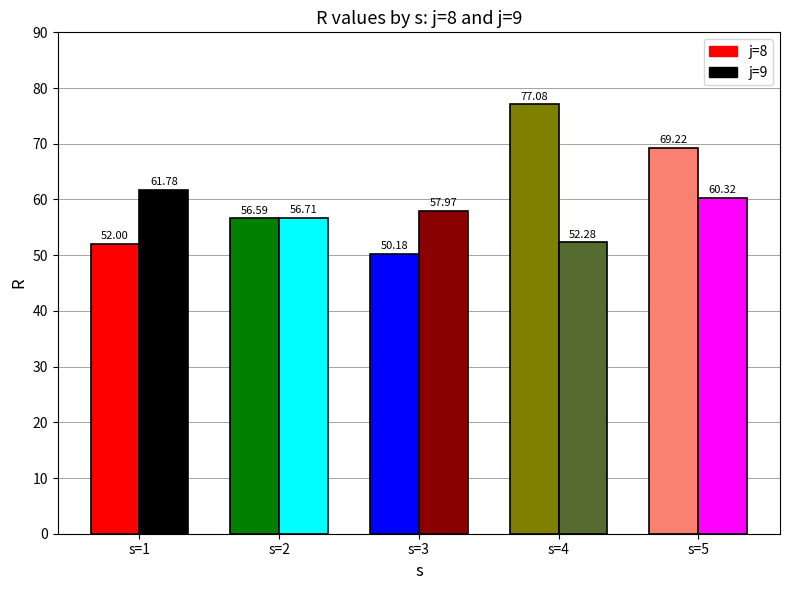

What are all the series names shown in the legend?

j=8, j=9